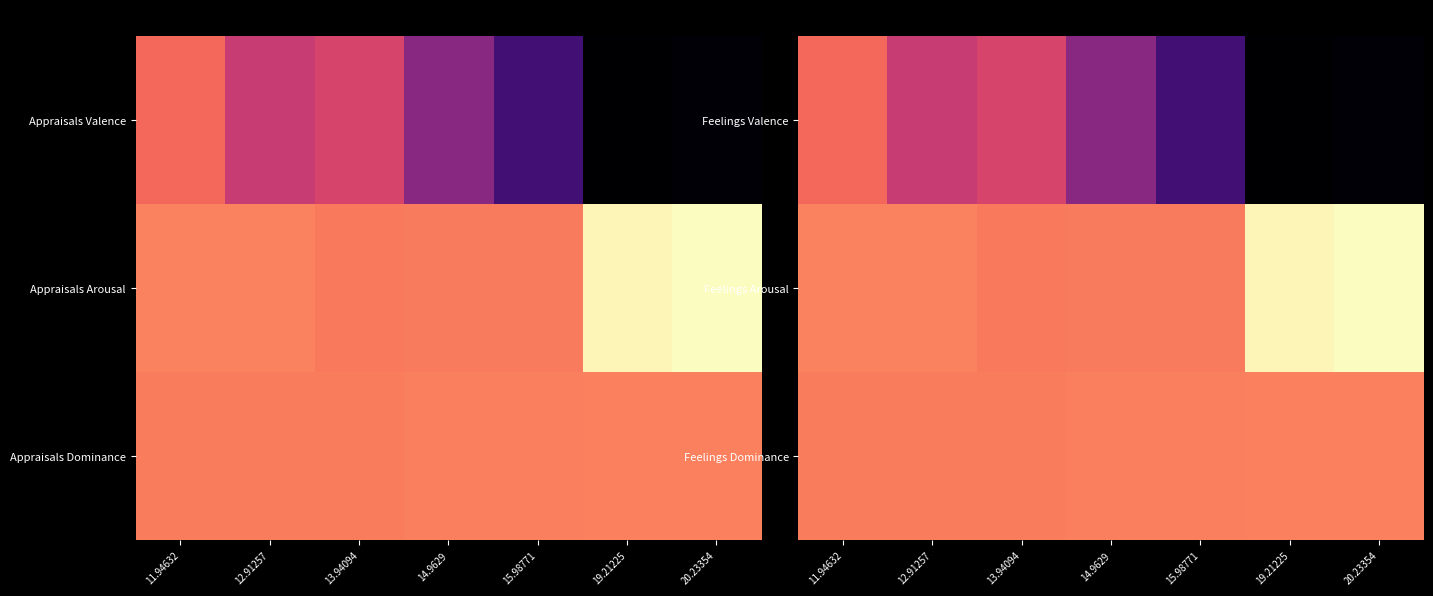

Which has a higher value, 20.23354 or 14.9629?

14.9629